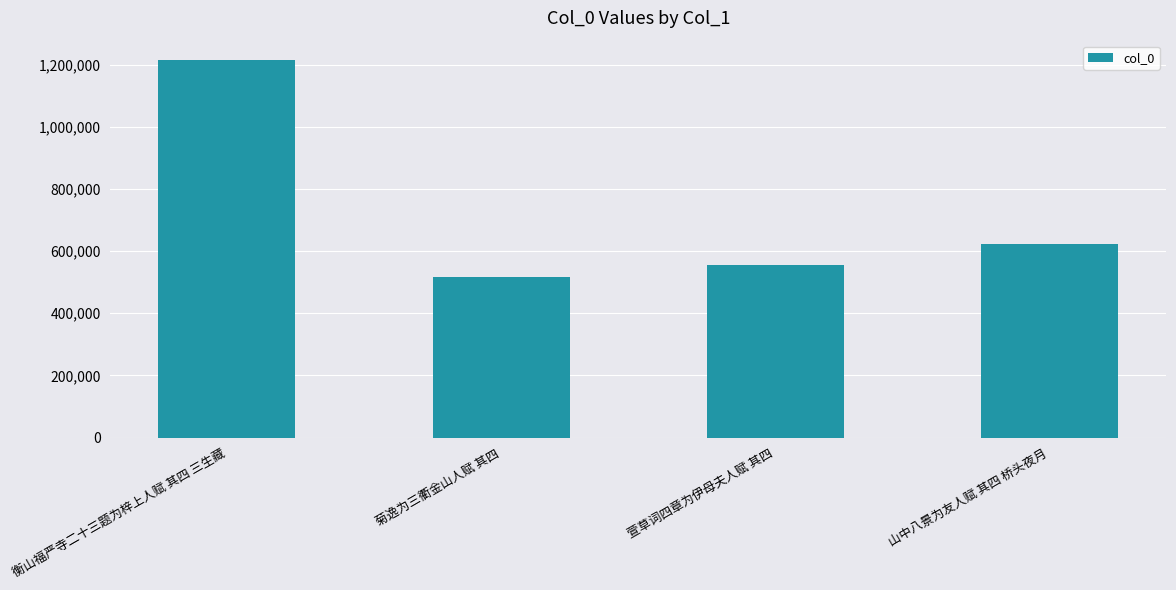

What value does the data have at 菊逸为三衢金山人赋 其四, to the nearest 100?

517400